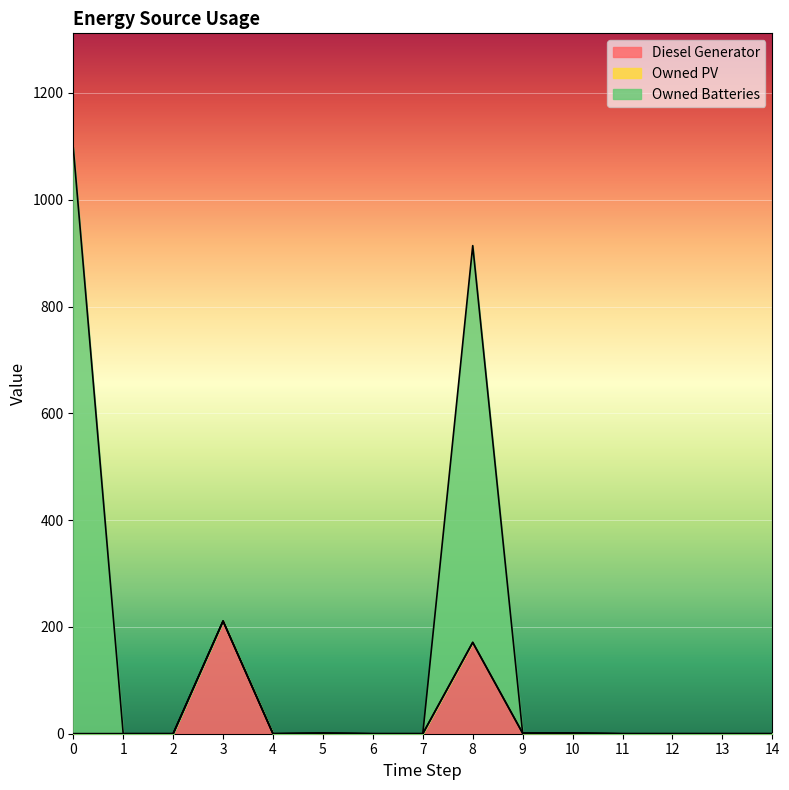

What is the value of the Diesel Generator point at the 11th from the left?

1